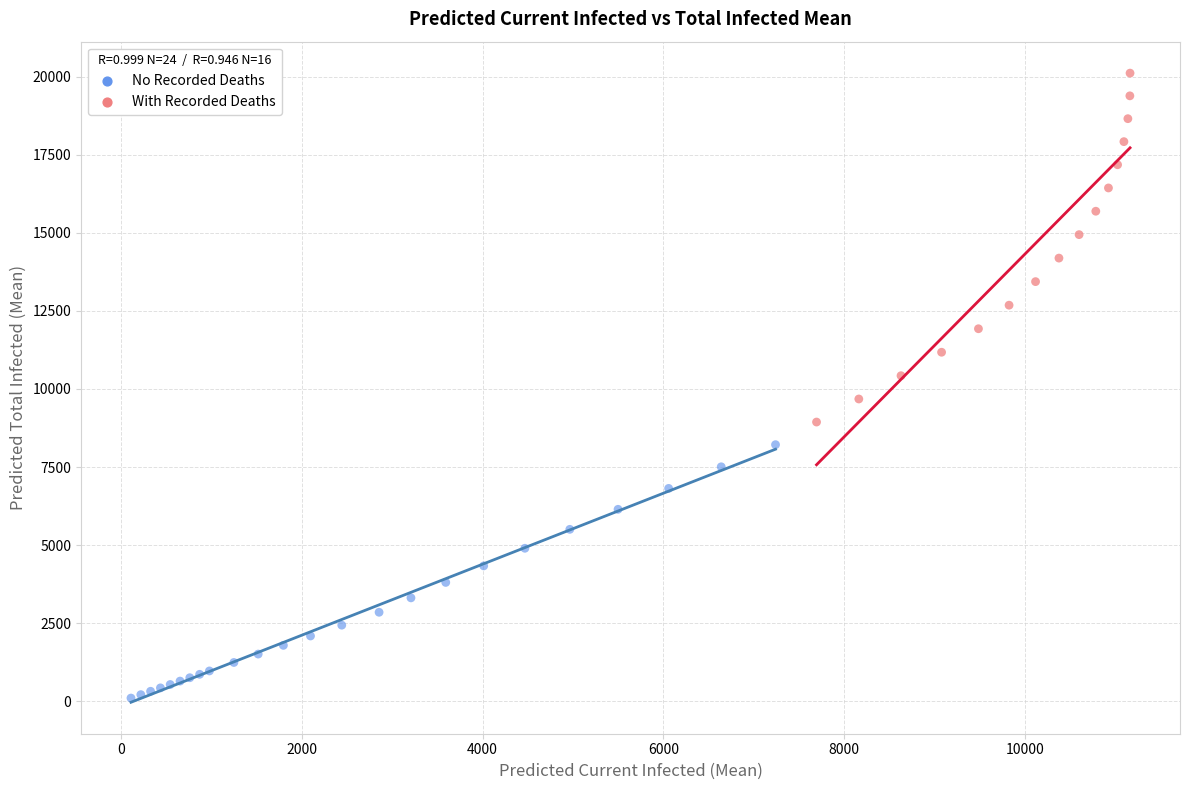

Which series contains the highest Y value?

With Recorded Deaths